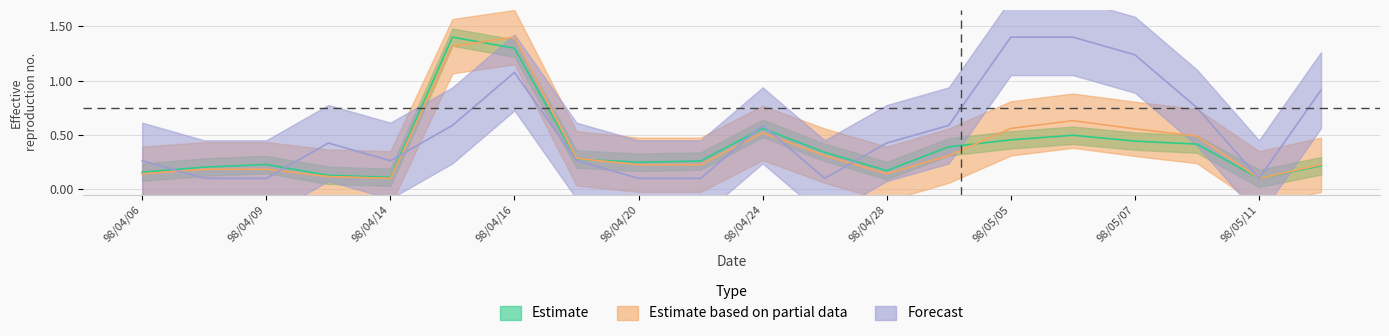

List the labels in order of Estimate based on partial data value, largest first.

98/04/16, 98/04/15, 98/05/06, 98/05/05, 98/05/07, 98/04/24, 98/05/08, 98/04/27, 98/04/29, 98/04/17, 98/04/20, 98/04/21, 98/05/12, 98/04/08, 98/04/09, 98/04/06, 98/04/28, 98/04/10, 98/04/14, 98/05/11